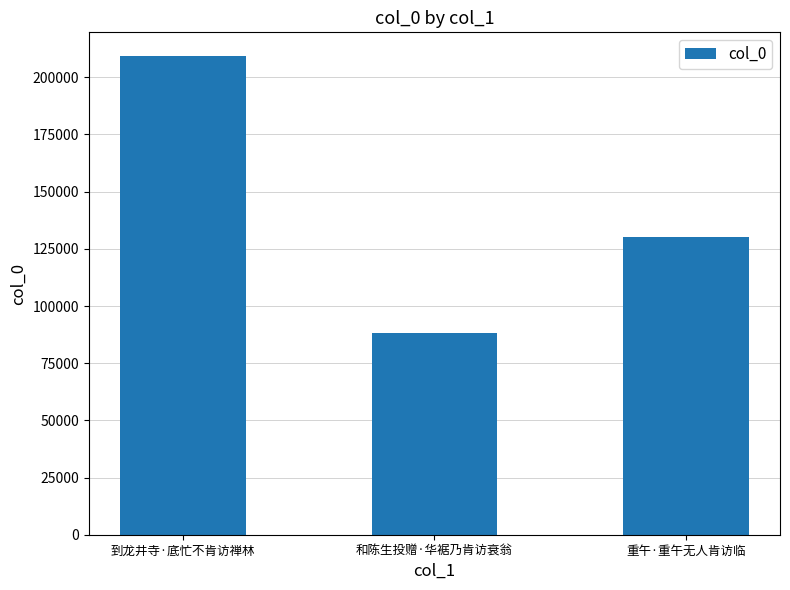

Reading right to left, transcribe all the data shown in this chart.

130265	88249	209199